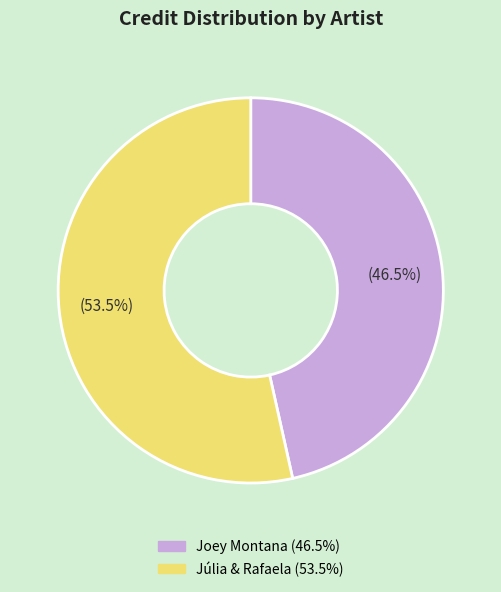

How many slices are in this pie chart?

2